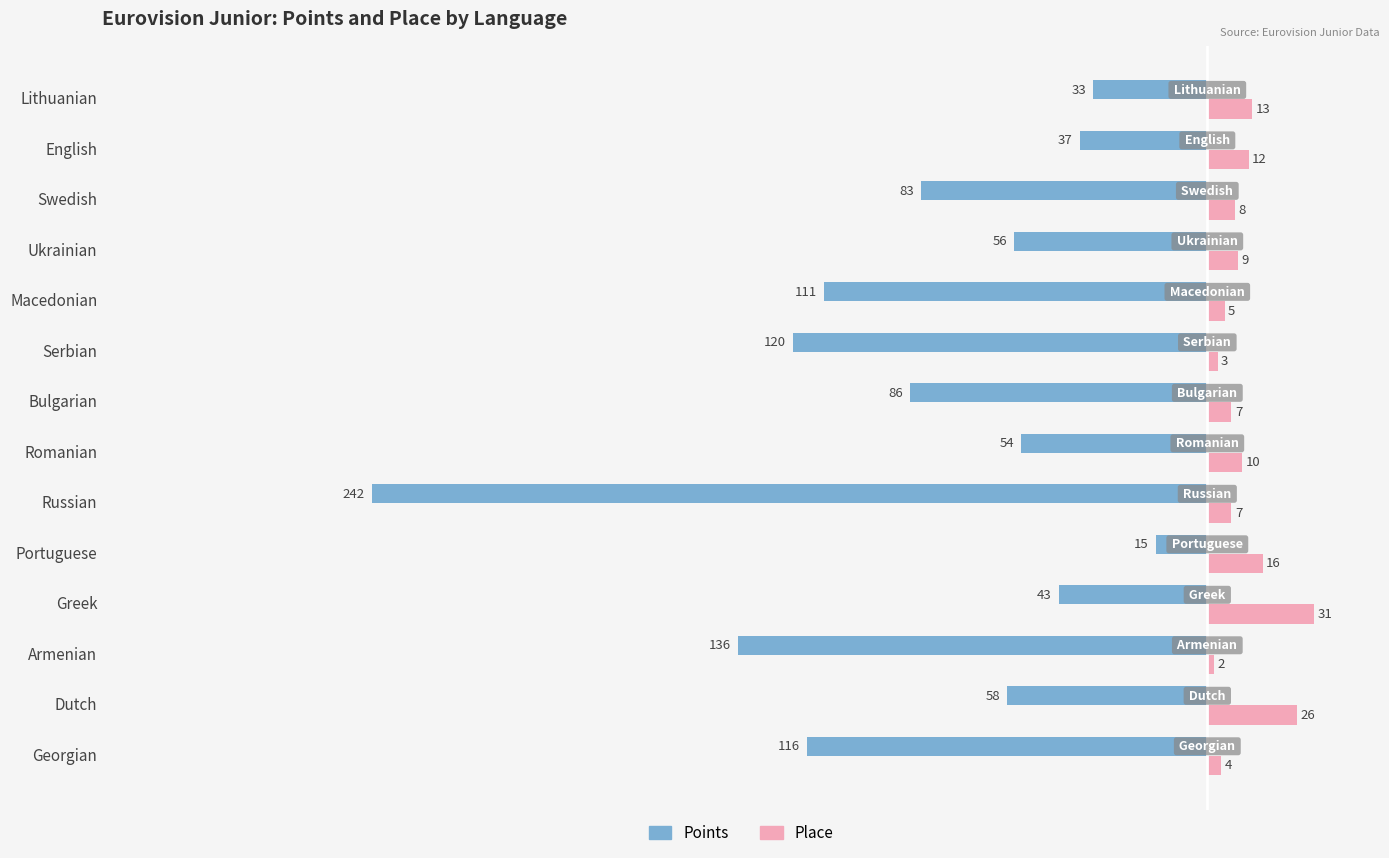

The value of Place at English is 12. True or false?

True